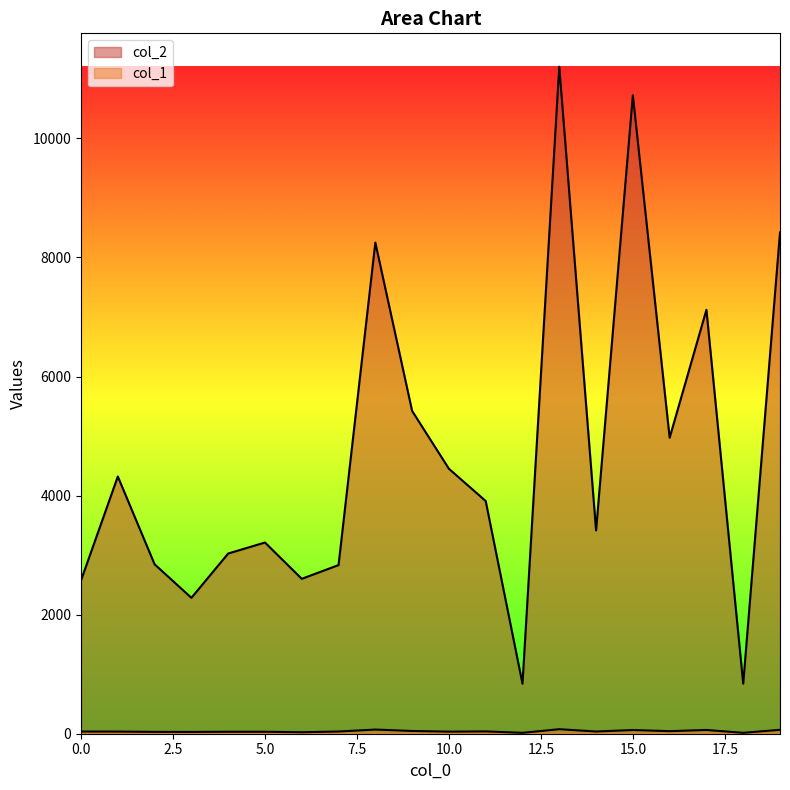

How many data points in col_2 are less than 3909?

10